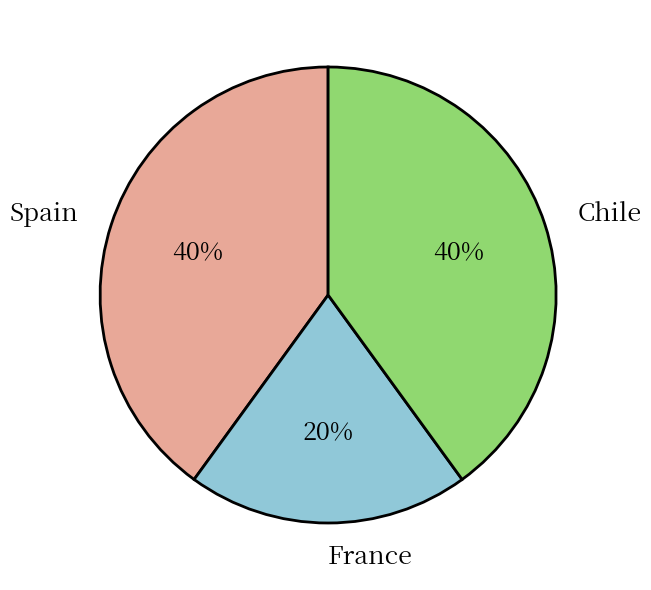

What percentage is the Spain slice, to the nearest percent?

40%